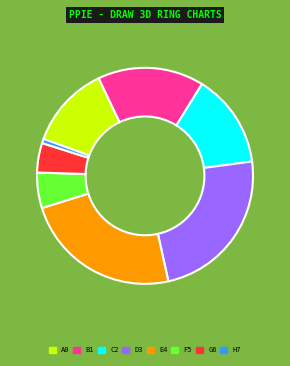

Is there a majority slice in this chart?

No